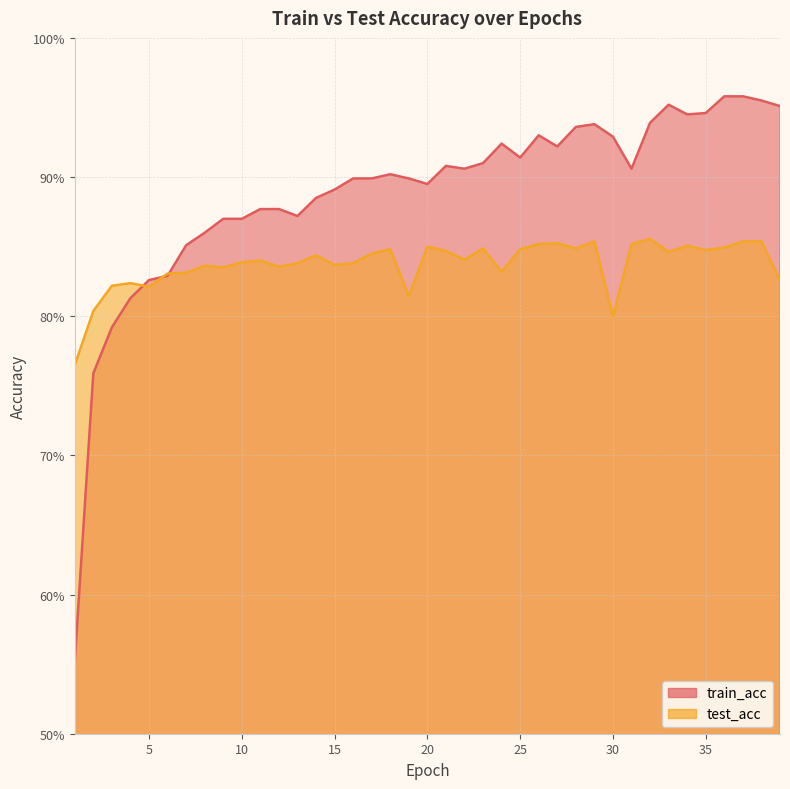

What is the sum of the test_acc values at 4 and 27?

1.7